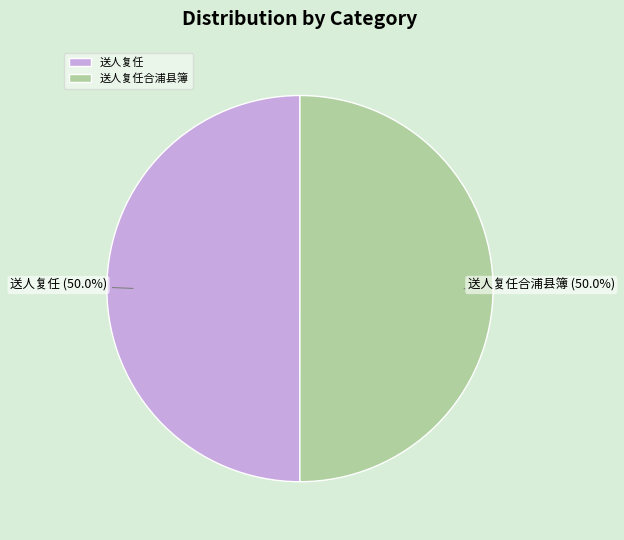

True or false: 送人复任合浦县簿 accounts for 50% of the total.

True